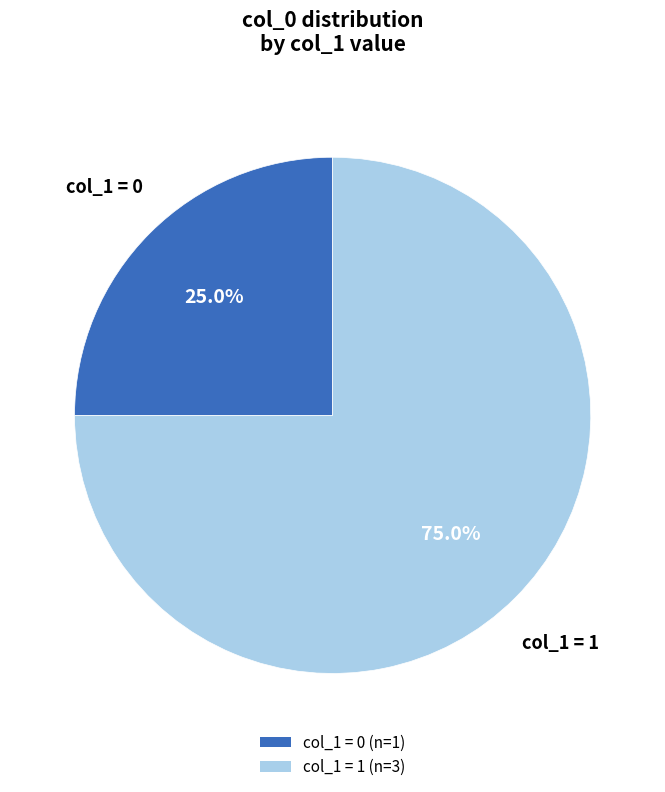

Is there any slice that represents more than half of the pie?

Yes